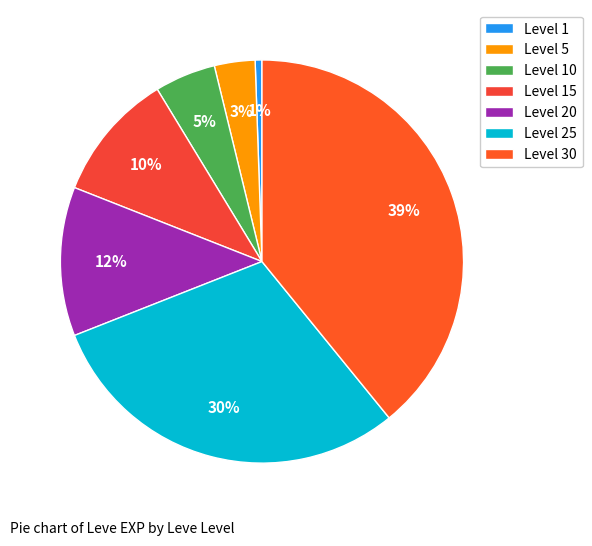

Count the number of slices in the pie.

7